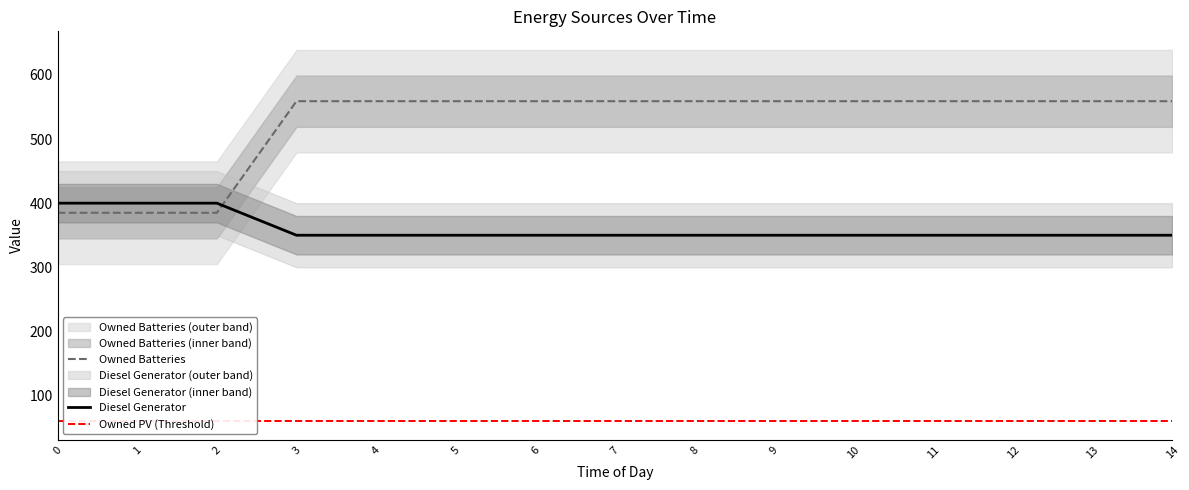

Which series ends up on top after the final intersection of Diesel Generator and Owned Batteries?

Owned Batteries